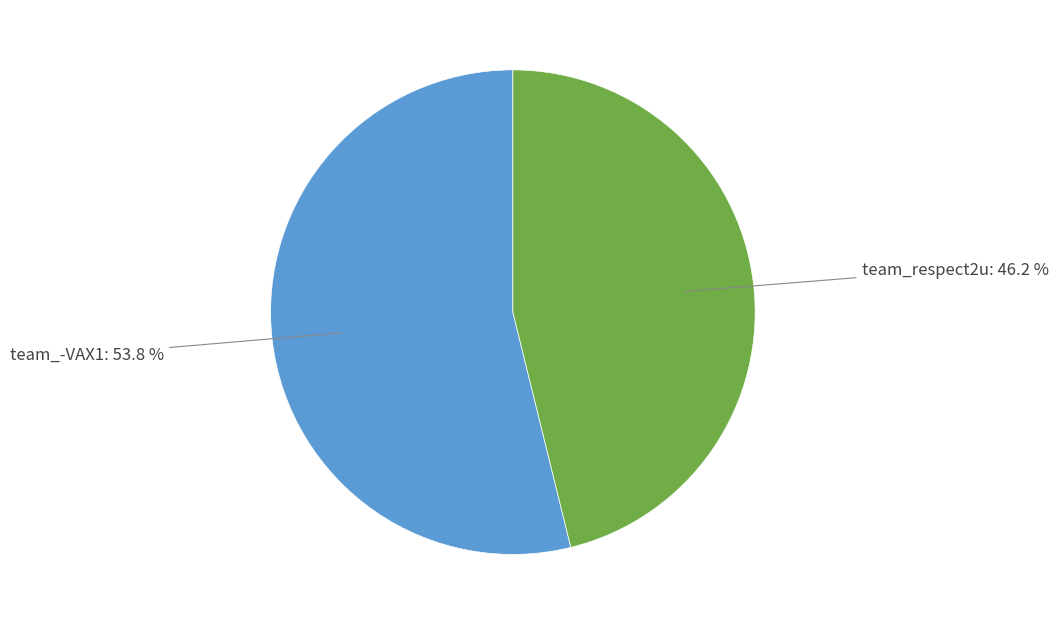

Count the number of slices in the pie.

2